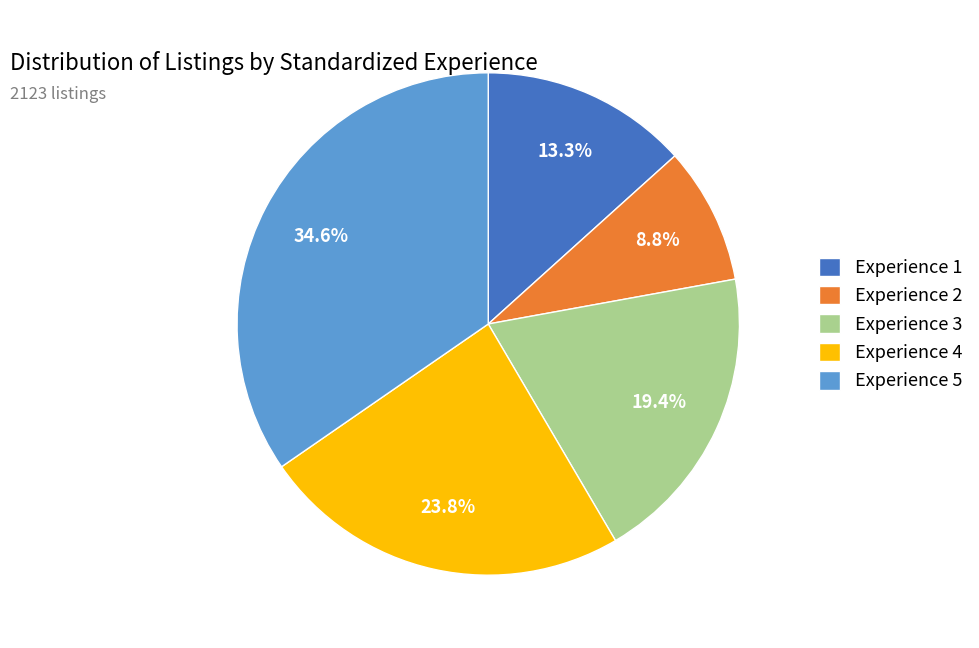

Does Experience 3 represent more than half of the total?

No